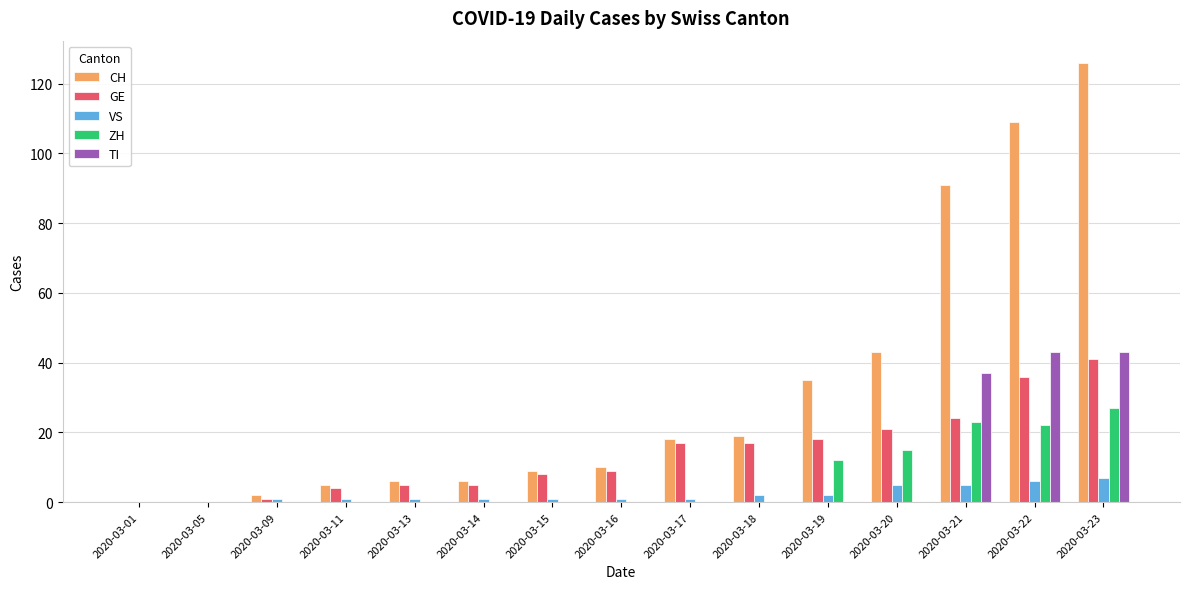

What is the sum of all ZH values?

99